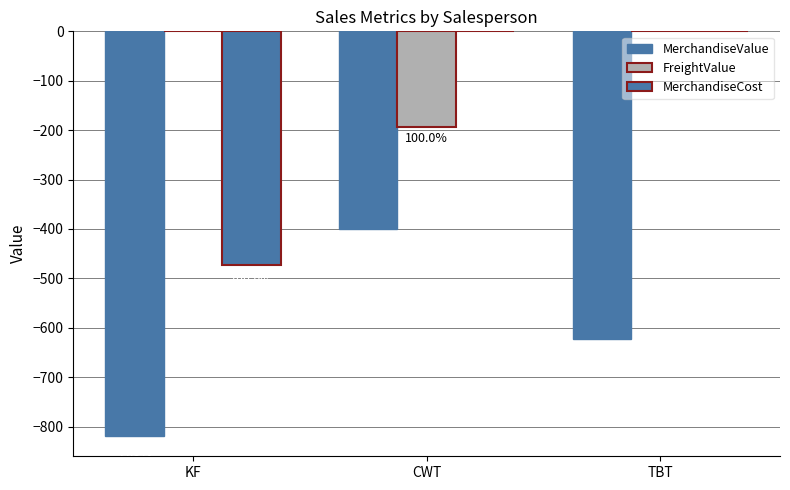

Reading left to right, transcribe all the data shown in this chart.

MerchandiseValue: -819.0	-400.0	-622.0
FreightValue: 0.0	-193.2	0.0
MerchandiseCost: -472.6	0.0	0.0